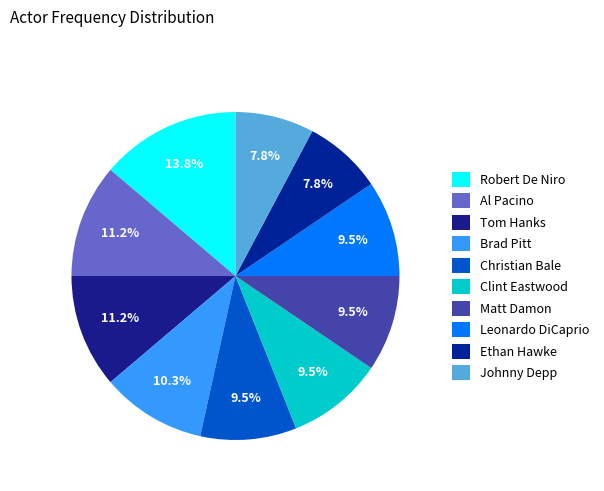

Rank the categories by value from lowest to highest.

Ethan Hawke, Johnny Depp, Christian Bale, Clint Eastwood, Matt Damon, Leonardo DiCaprio, Brad Pitt, Al Pacino, Tom Hanks, Robert De Niro